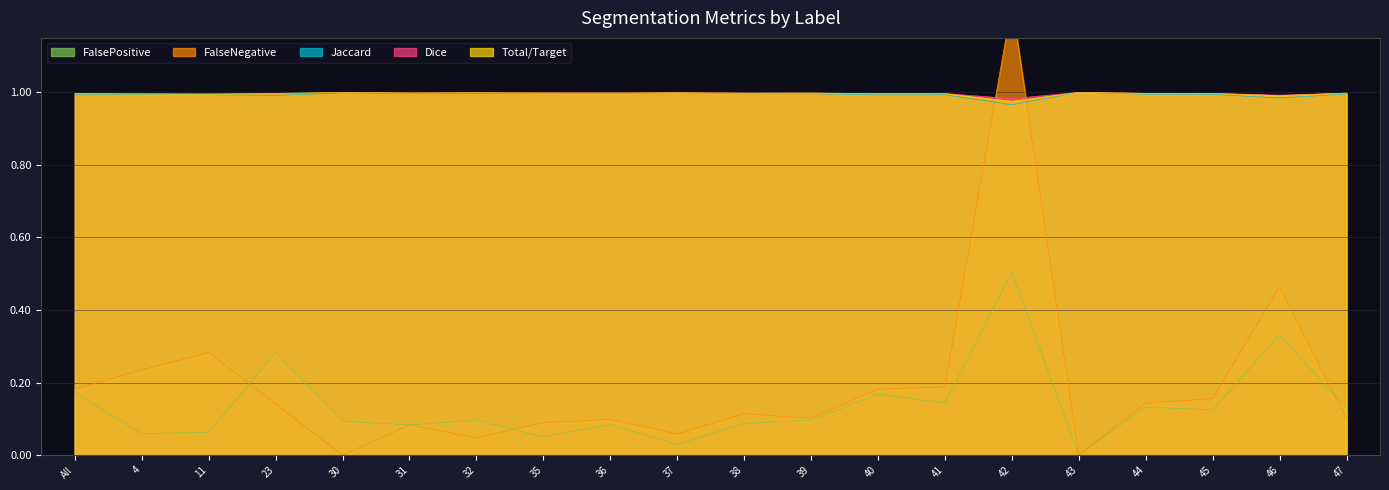

Where is Total/Target nearest to the value 0?

42